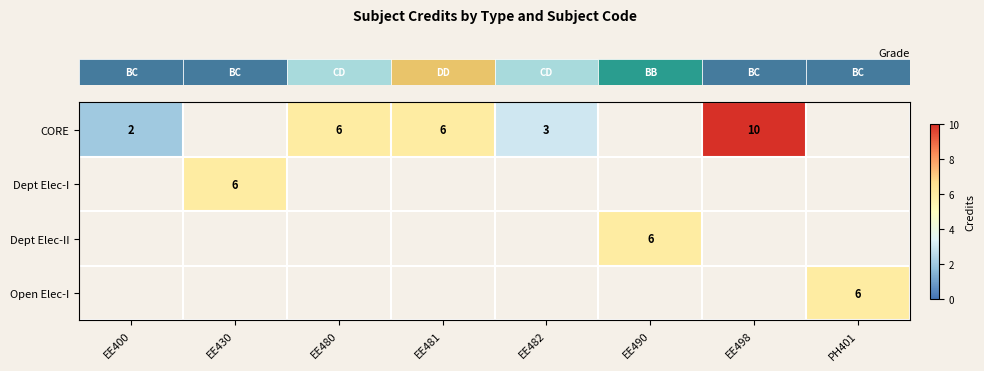

How many data points in row_0 are above 6?

1